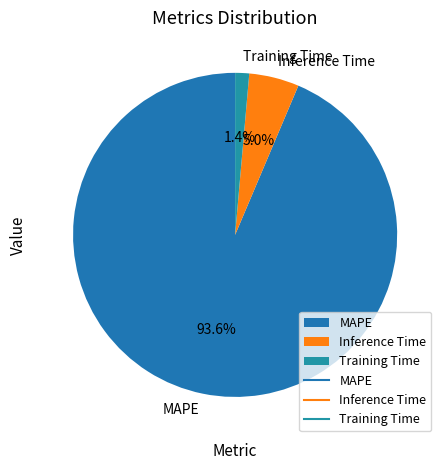

Which has a higher value, MAPE or Inference Time?

MAPE